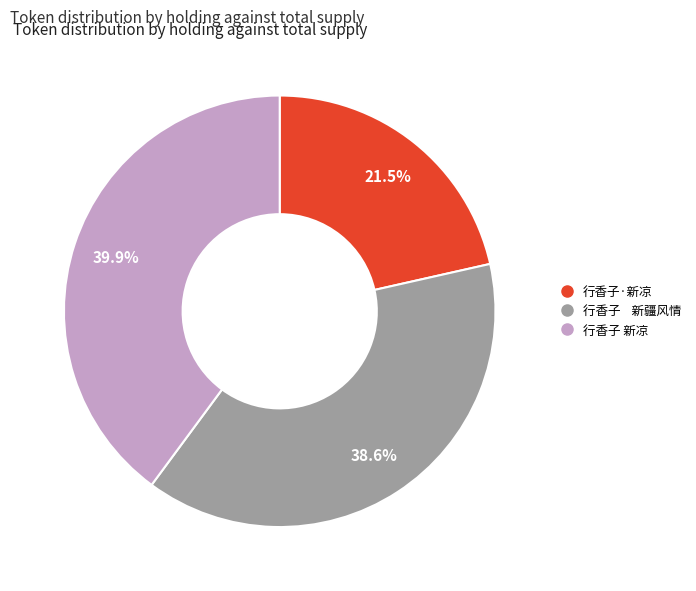

Do 行香子·新凉 and 行香子 新凉 together represent more than half of the pie?

Yes